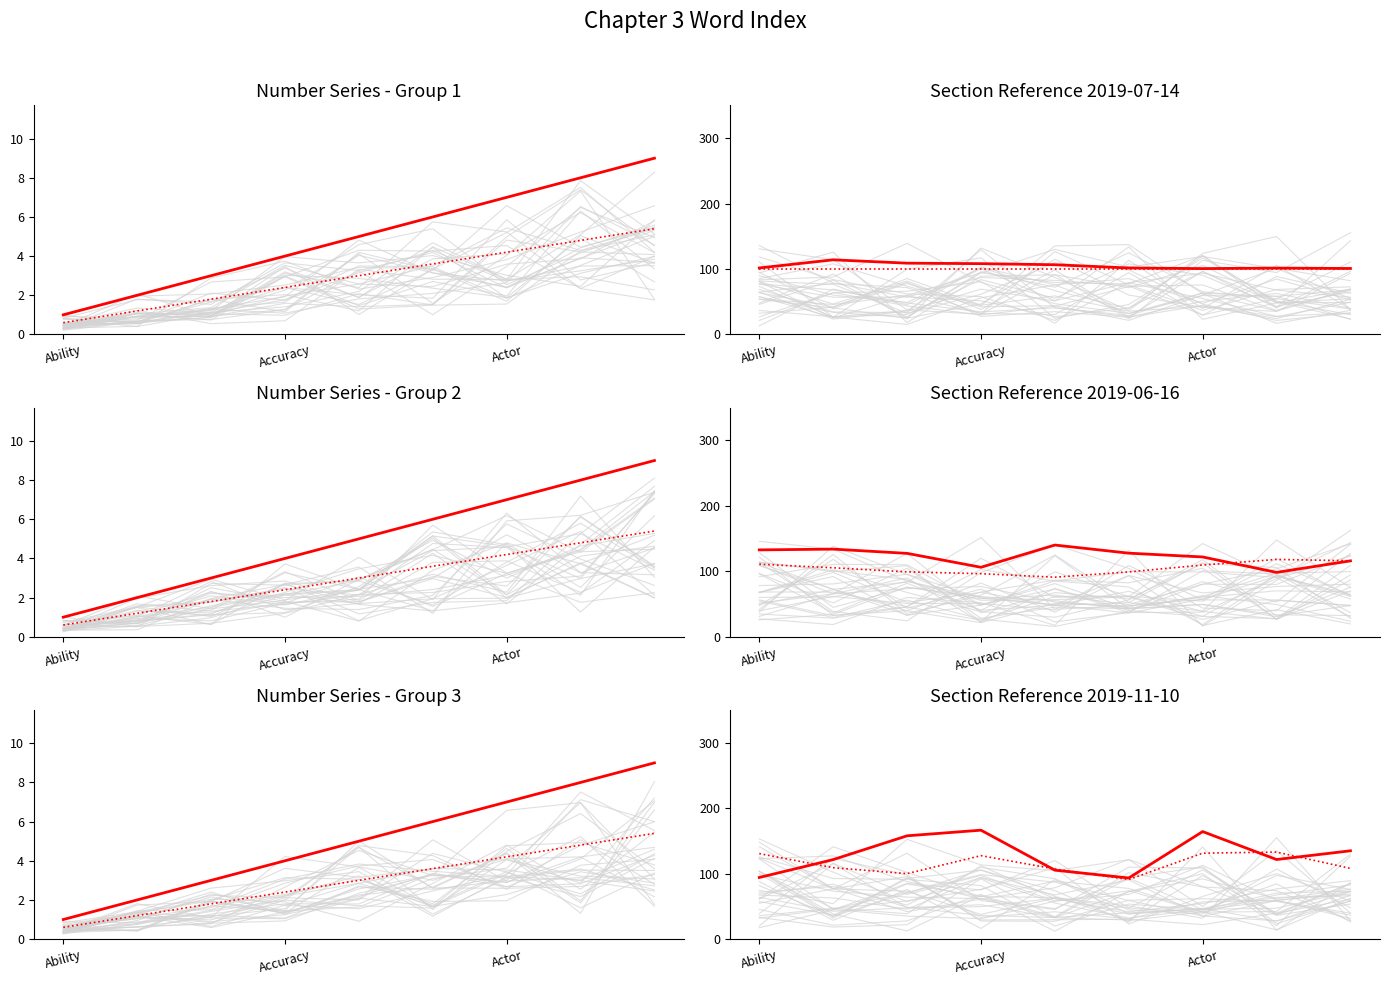

Does the chart have visible grid lines?

No